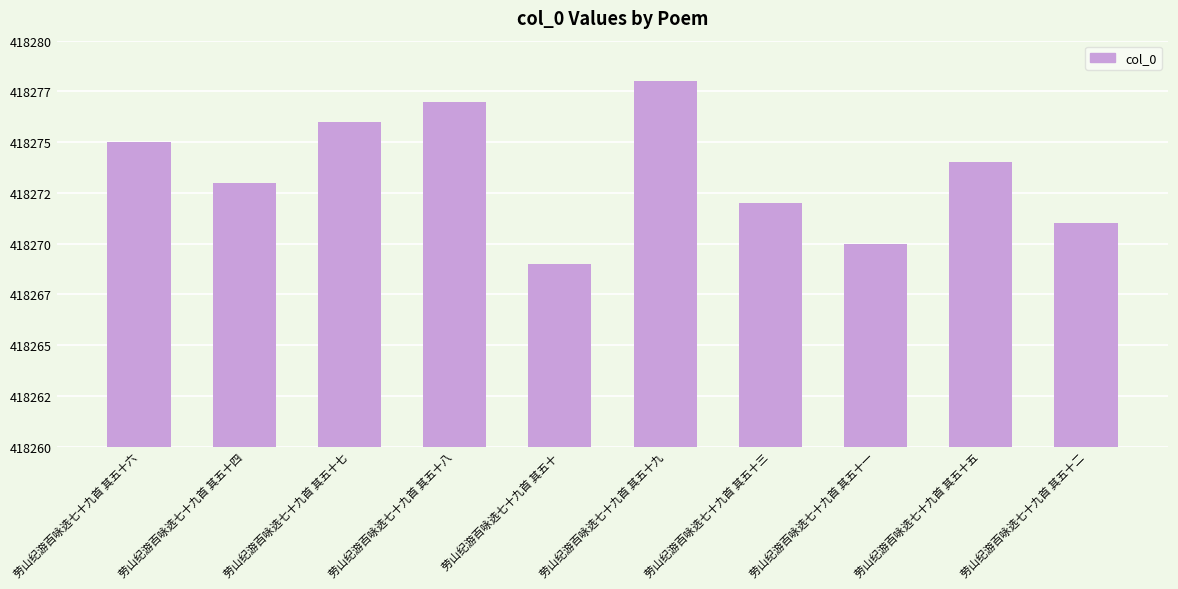

Count the number of categories in the chart.

10